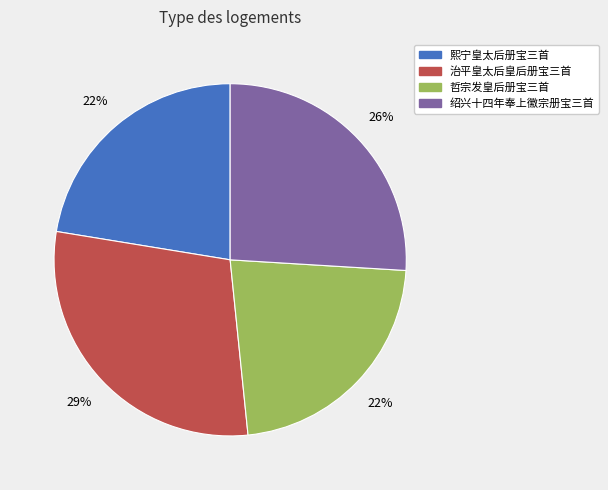

What is the largest slice in the pie chart?

治平皇太后皇后册宝三首